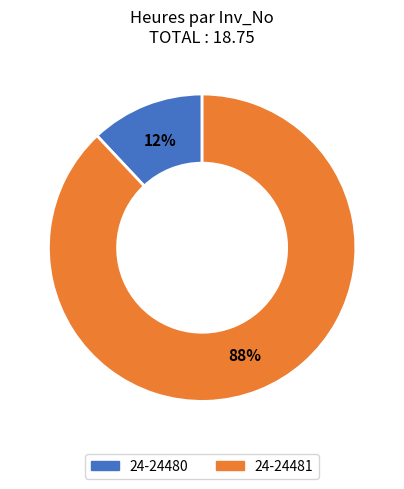

The 24-24481 slice represents 88% of the pie. True or false?

True